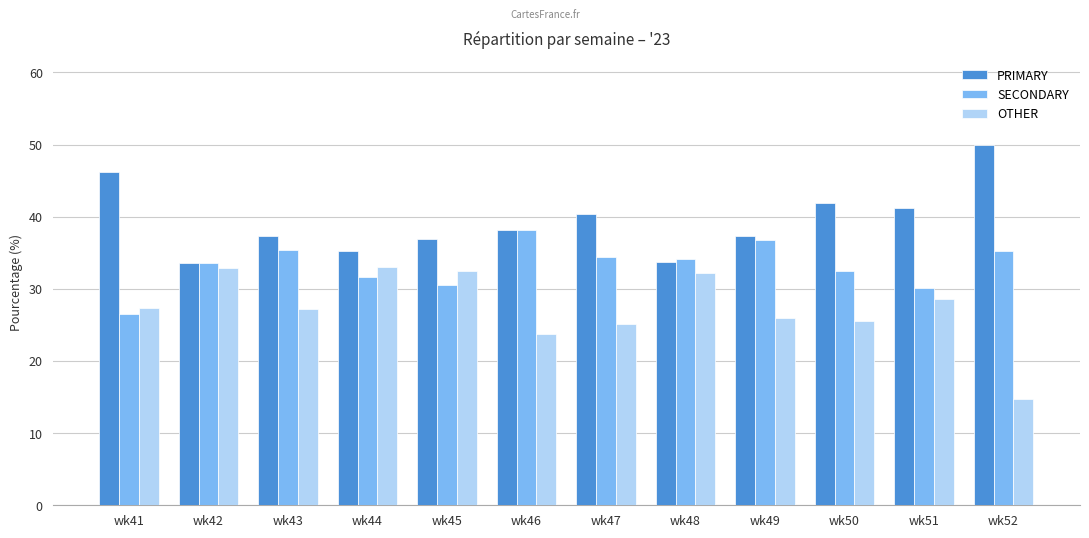

Which series has the largest total across all categories?

PRIMARY